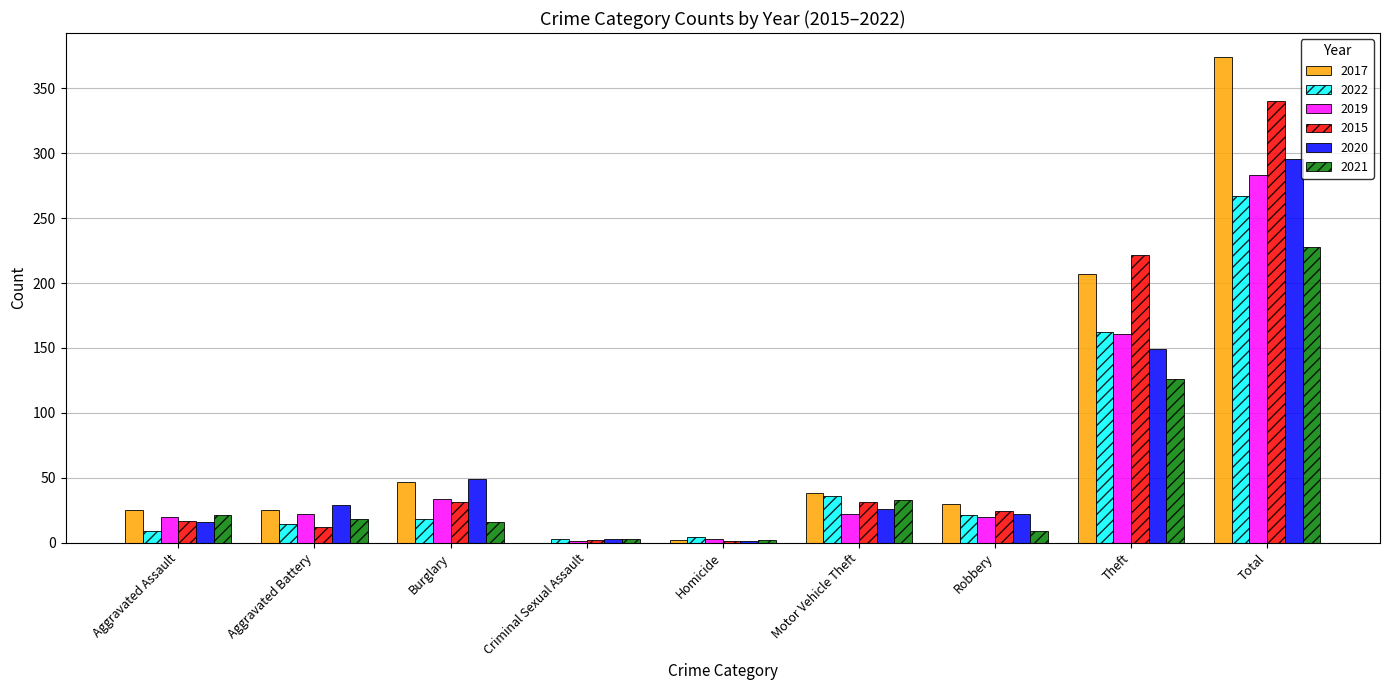

What is the average value of the 2017 series?

83